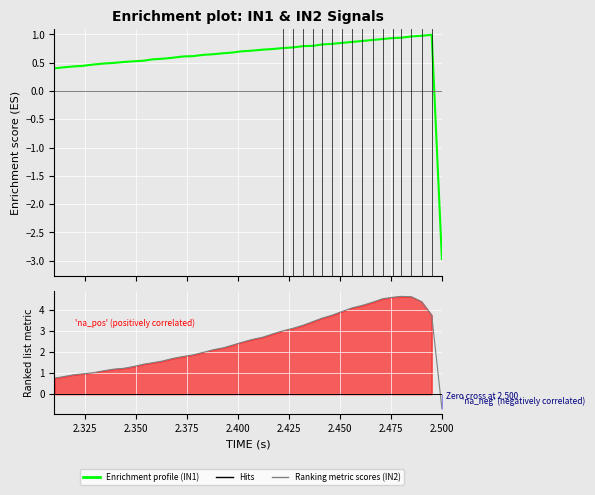

Rank the series by their maximum value, from highest to lowest.

Ranking metric scores (IN2), Enrichment profile (IN1)